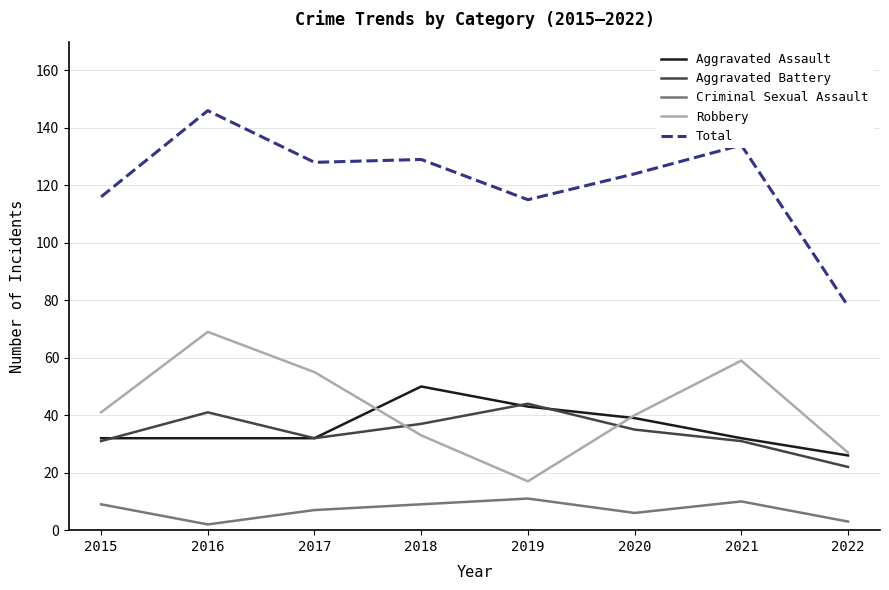

True or false: Criminal Sexual Assault and Aggravated Assault intersect in this chart.

False